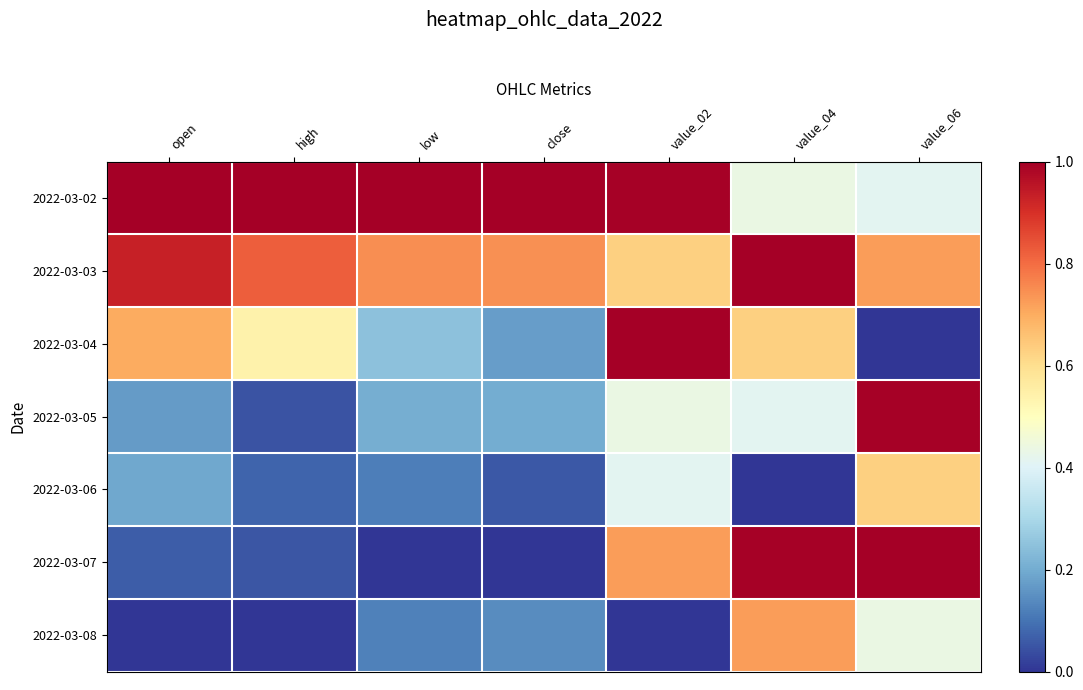

Reading left to right, extract all data points from this chart.

2022-03-02: open=1.0	high=1.0	low=1.0	close=1.0	value_02=1.0	value_04=0.4	value_06=0.4
2022-03-03: open=0.9	high=0.8	low=0.7	close=0.7	value_02=0.6	value_04=1.0	value_06=0.7
2022-03-04: open=0.7	high=0.5	low=0.2	close=0.2	value_02=1.0	value_04=0.6	value_06=0.0
2022-03-05: open=0.2	high=0.0	low=0.2	close=0.2	value_02=0.4	value_04=0.4	value_06=1.0
2022-03-06: open=0.2	high=0.1	low=0.1	close=0.1	value_02=0.4	value_04=0.0	value_06=0.6
2022-03-07: open=0.1	high=0.1	low=0.0	close=0.0	value_02=0.7	value_04=1.0	value_06=1.0
2022-03-08: open=0.0	high=0.0	low=0.1	close=0.1	value_02=0.0	value_04=0.7	value_06=0.4